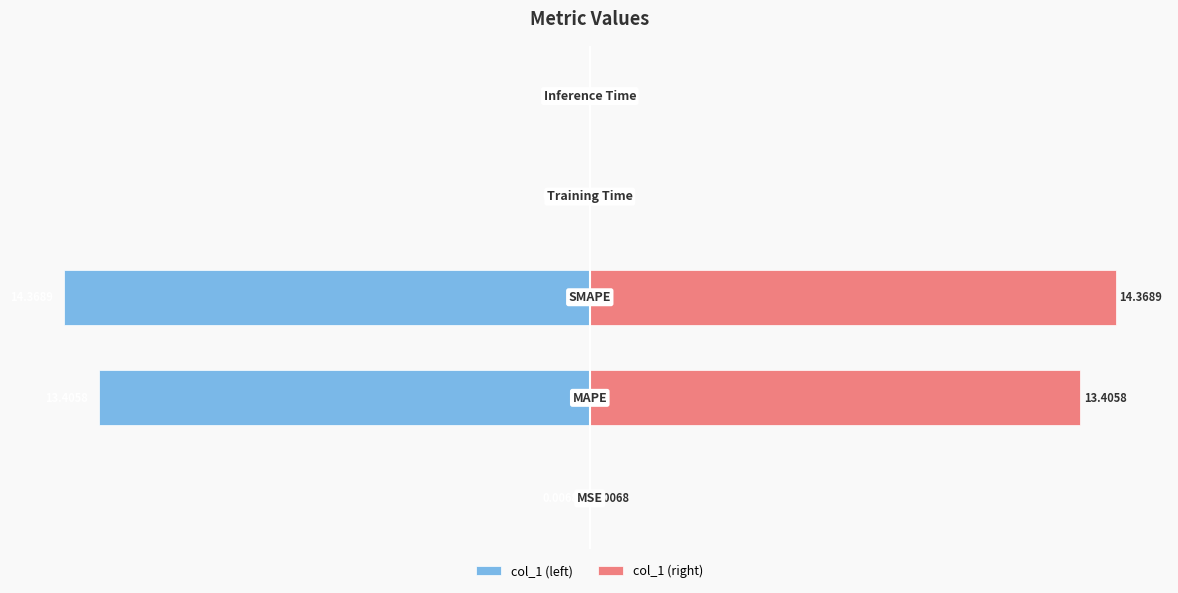

How many bars are there in total?

10